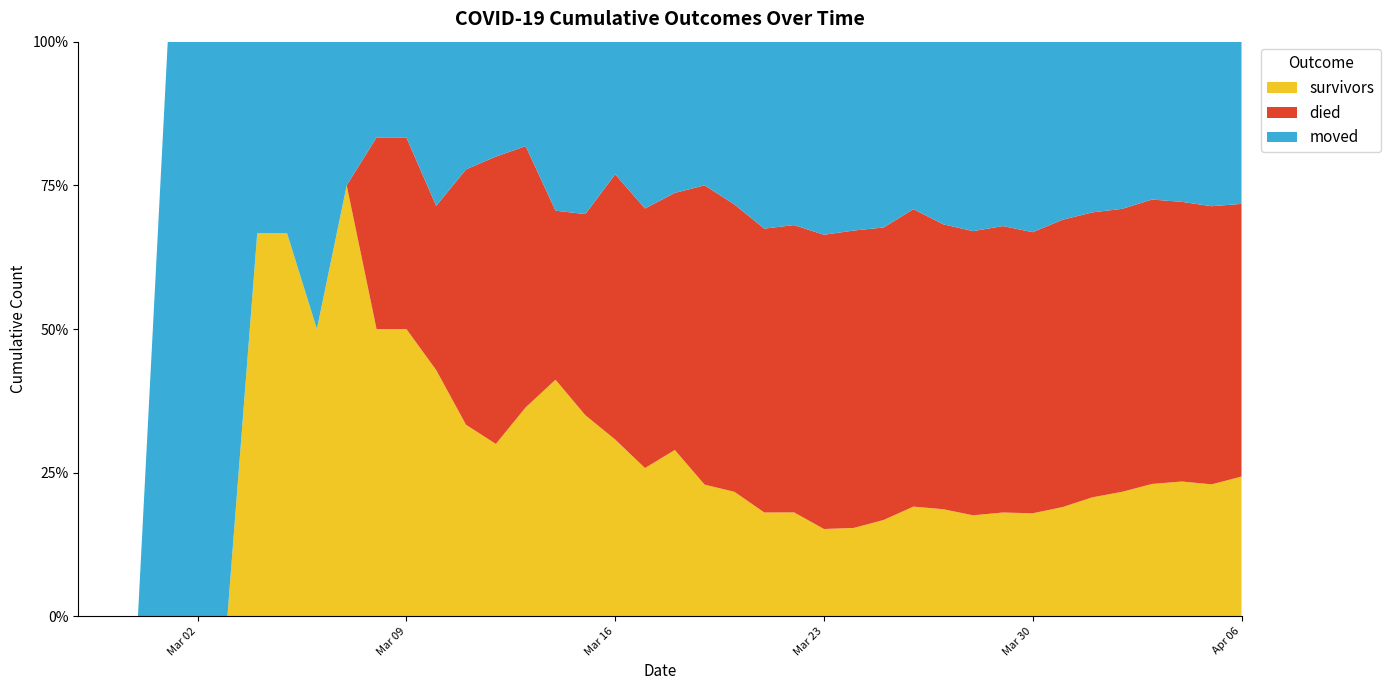

Reading right to left, list all the values displayed in this chart.

survivors: 2020-04-06=181	2020-04-05=158	2020-04-04=149	2020-04-03=135	2020-04-02=114	2020-04-01=99	2020-03-31=81	2020-03-30=66	2020-03-29=58	2020-03-28=48	2020-03-27=44	2020-03-26=38	2020-03-25=28	2020-03-24=22	2020-03-23=19	2020-03-22=17	2020-03-21=15	2020-03-20=13	2020-03-19=11	2020-03-18=11	2020-03-17=8	2020-03-16=8	2020-03-15=7	2020-03-14=7	2020-03-13=4	2020-03-12=3	2020-03-11=3	2020-03-10=3	2020-03-09=3	2020-03-08=3	2020-03-07=3	2020-03-06=2	2020-03-05=2	2020-03-04=2	2020-03-03=0	2020-03-02=0	2020-03-01=0	2020-02-29=0	2020-02-28=0	2020-02-27=0
died: 2020-04-06=353	2020-04-05=333	2020-04-04=309	2020-04-03=290	2020-04-02=259	2020-04-01=237	2020-03-31=213	2020-03-30=180	2020-03-29=160	2020-03-28=135	2020-03-27=117	2020-03-26=103	2020-03-25=85	2020-03-24=74	2020-03-23=64	2020-03-22=47	2020-03-21=41	2020-03-20=30	2020-03-19=25	2020-03-18=17	2020-03-17=14	2020-03-16=12	2020-03-15=7	2020-03-14=5	2020-03-13=5	2020-03-12=5	2020-03-11=4	2020-03-10=2	2020-03-09=2	2020-03-08=2	2020-03-07=0	2020-03-06=0	2020-03-05=0	2020-03-04=0	2020-03-03=0	2020-03-02=0	2020-03-01=0	2020-02-29=0	2020-02-28=0	2020-02-27=0
moved: 2020-04-06=210	2020-04-05=197	2020-04-04=177	2020-04-03=161	2020-04-02=153	2020-04-01=142	2020-03-31=132	2020-03-30=122	2020-03-29=103	2020-03-28=90	2020-03-27=75	2020-03-26=58	2020-03-25=54	2020-03-24=47	2020-03-23=42	2020-03-22=30	2020-03-21=27	2020-03-20=17	2020-03-19=12	2020-03-18=10	2020-03-17=9	2020-03-16=6	2020-03-15=6	2020-03-14=5	2020-03-13=2	2020-03-12=2	2020-03-11=2	2020-03-10=2	2020-03-09=1	2020-03-08=1	2020-03-07=1	2020-03-06=2	2020-03-05=1	2020-03-04=1	2020-03-03=1	2020-03-02=1	2020-03-01=1	2020-02-29=0	2020-02-28=0	2020-02-27=0